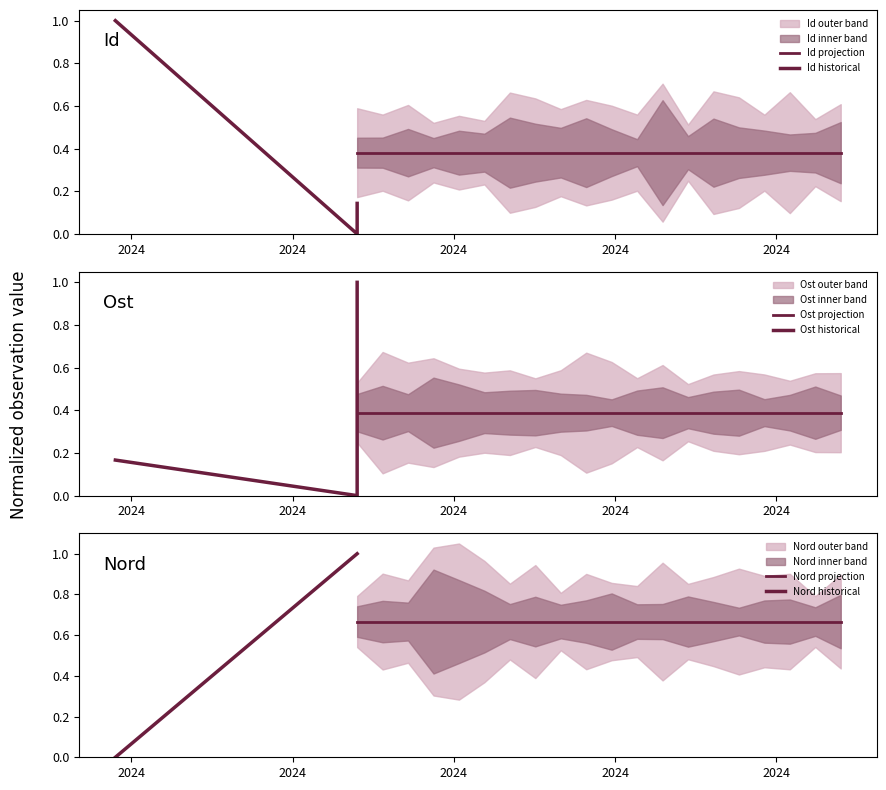

Reading left to right, what are all the values shown in this chart?

Id: 1.0	0.0	0.1
Ost: 0.2	0.0	1.0
Nord: 0.0	1.0	1.0